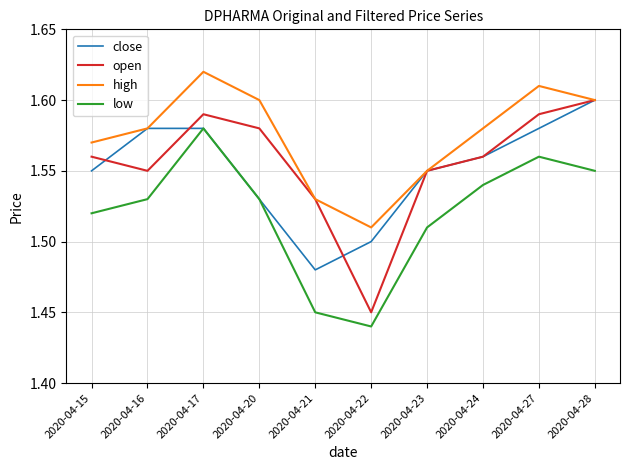

Which category has the highest value across all series?

2020-04-17